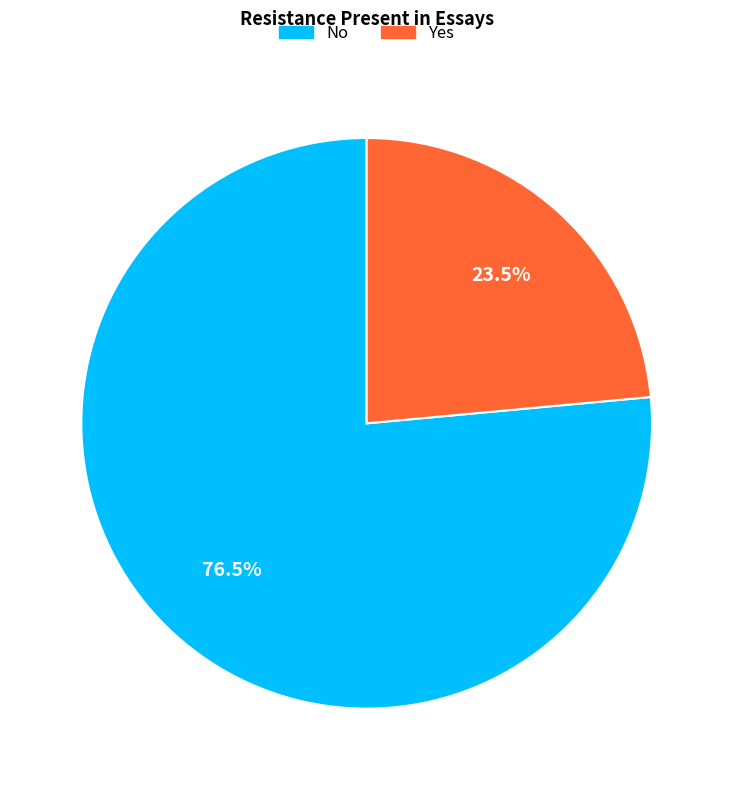

Rank the categories by value from highest to lowest.

No, Yes